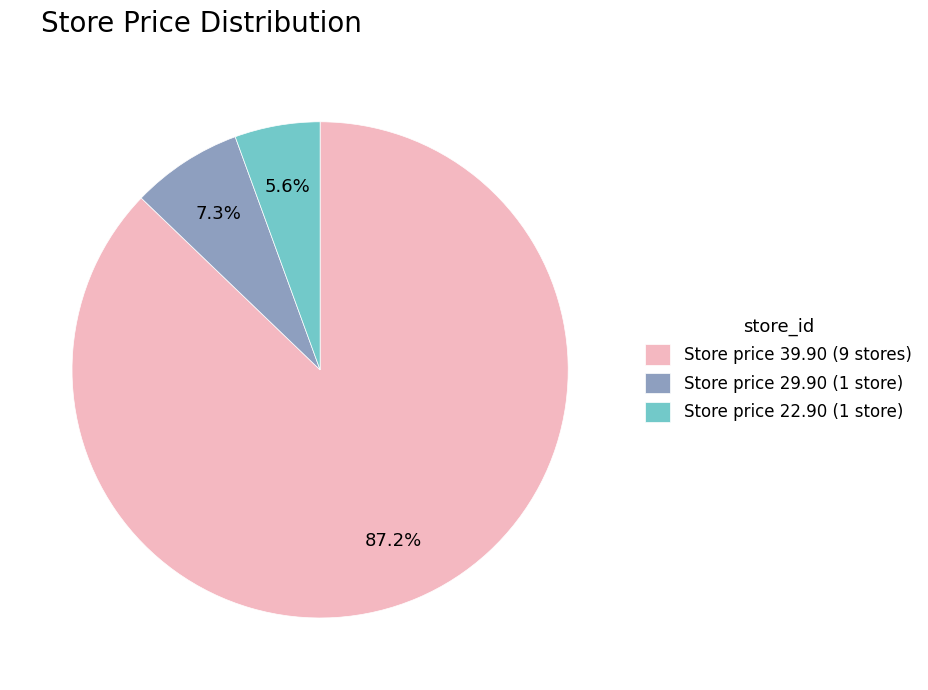

Which category has the smallest portion of the pie?

Store price 22.90 (1 store)